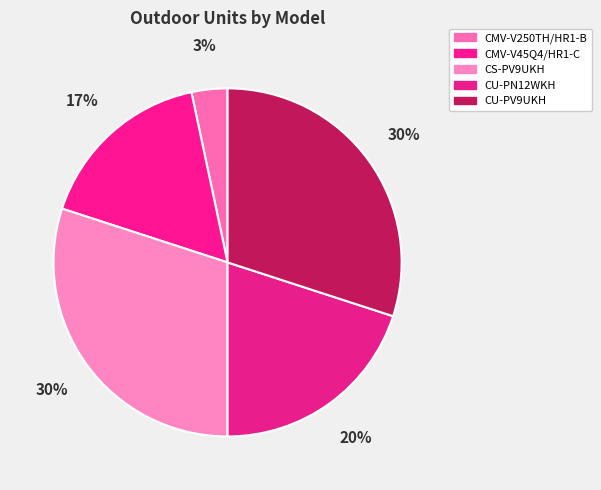

Which has a higher value, CU-PN12WKH or CS-PV9UKH?

CS-PV9UKH